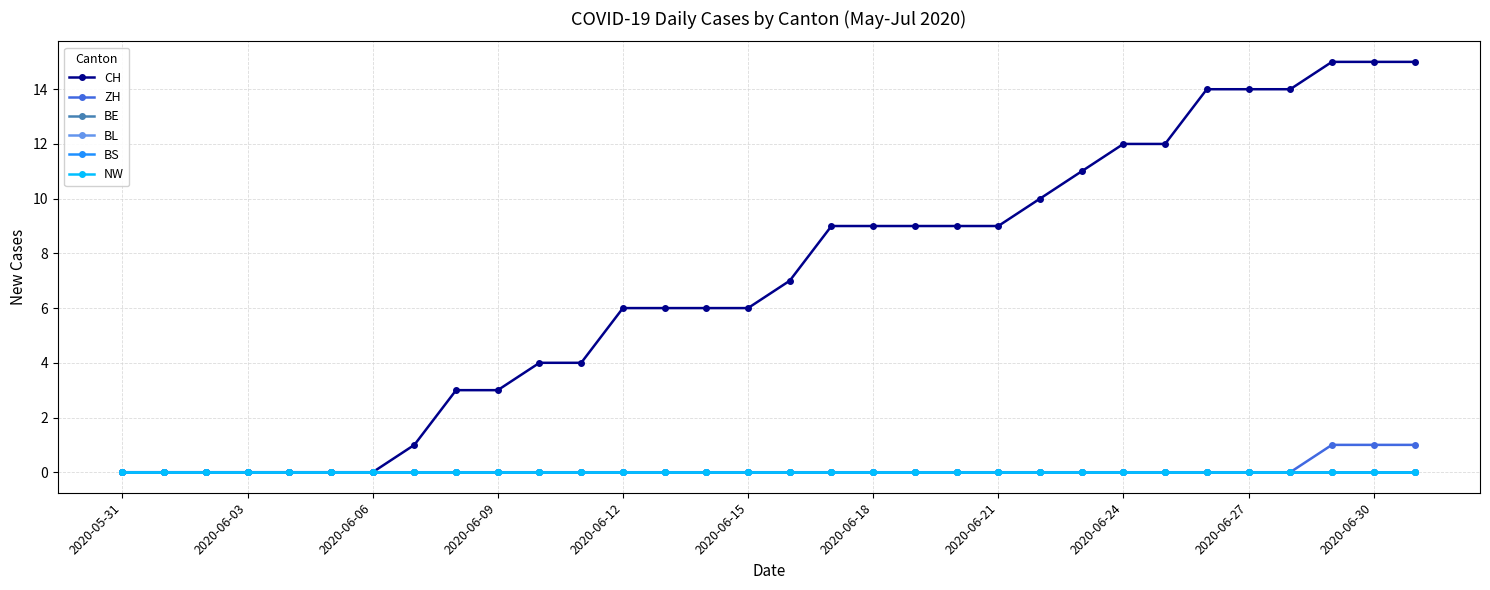

Is this an area chart (filled region under the line)?

No